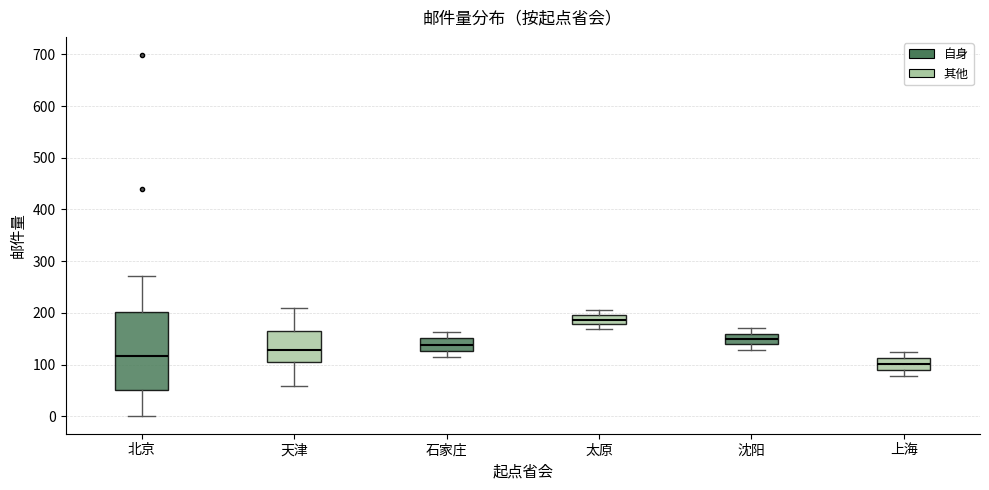

Where does the median line of the box for 太原 sit on the y-axis? The values are not printed on the chart, so give them approximately, as read against the axis.

190